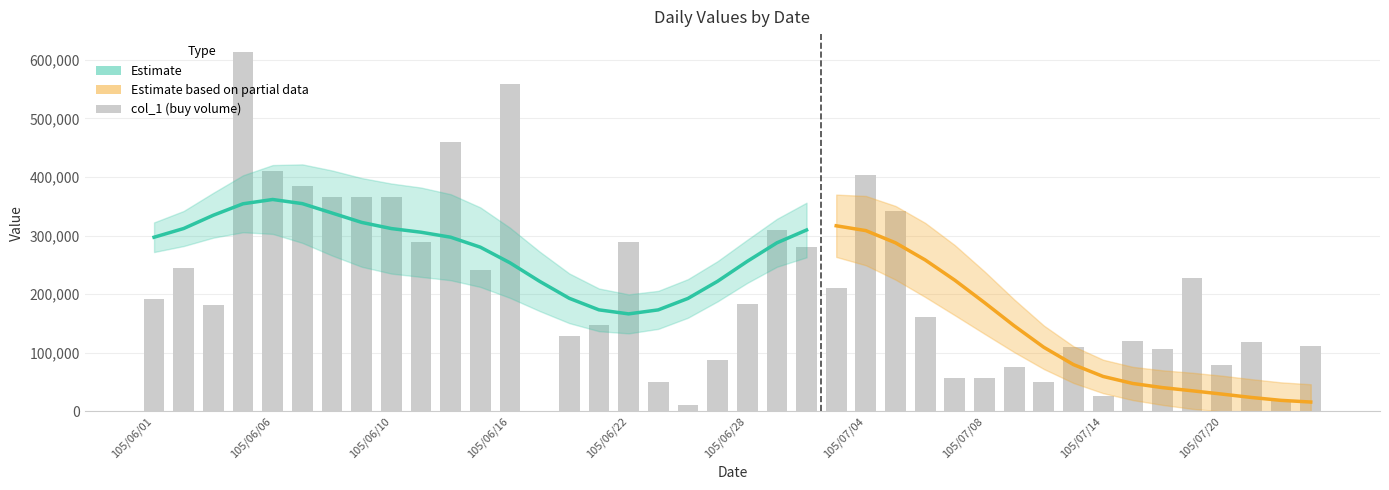

Is it true that col_2 equals -333934 at 105/07/14?

False